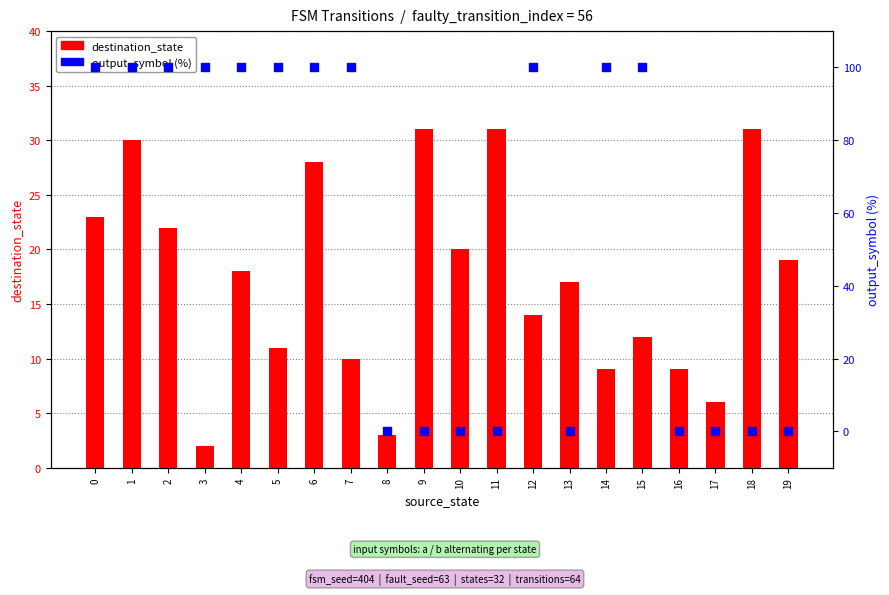

Which series has the largest total across all categories?

output_symbol (% of max)